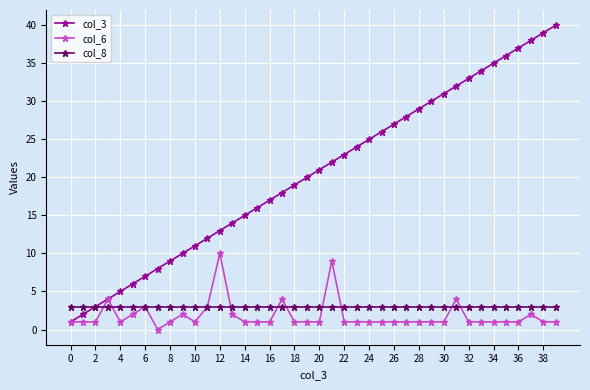

True or false: col_3 has more than 0 points higher than both neighbors.

False